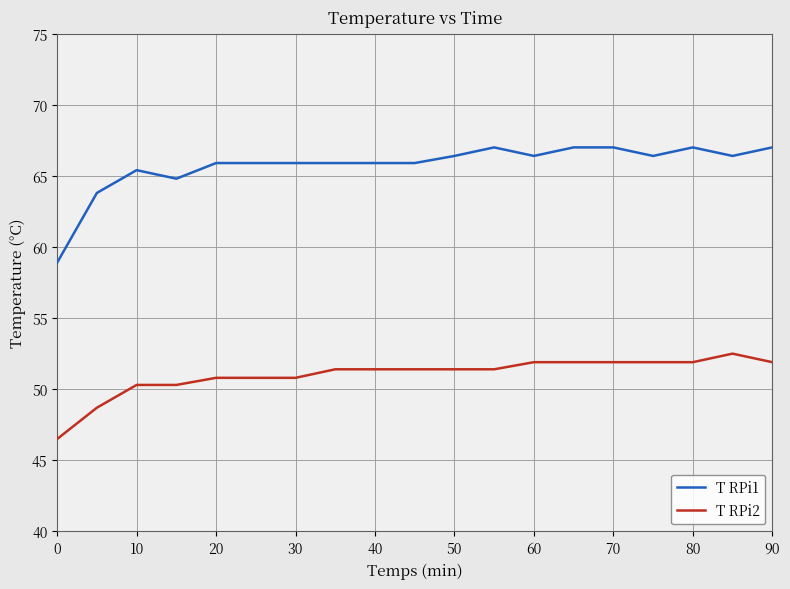

True or false: T RPi1 and T RPi2 intersect in this chart.

False